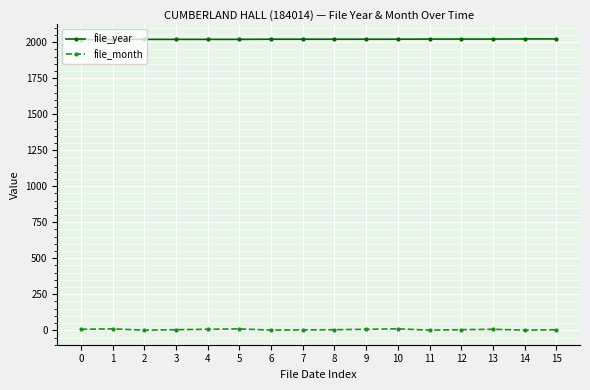

Rank the series by their average value, from lowest to highest.

file_month, file_year